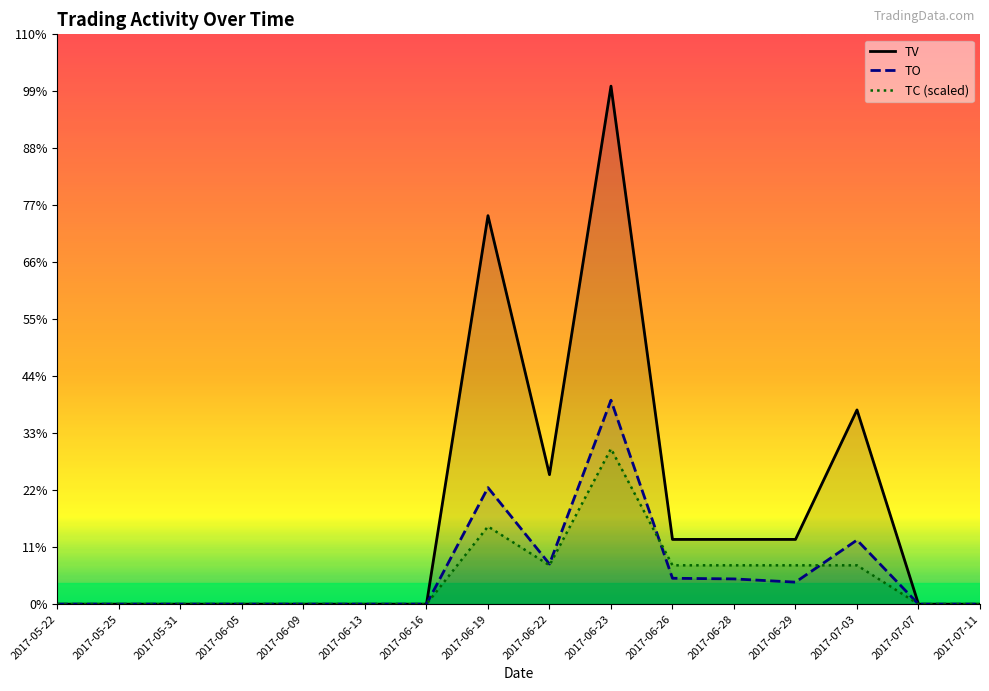

What is the greatest value displayed?

40000